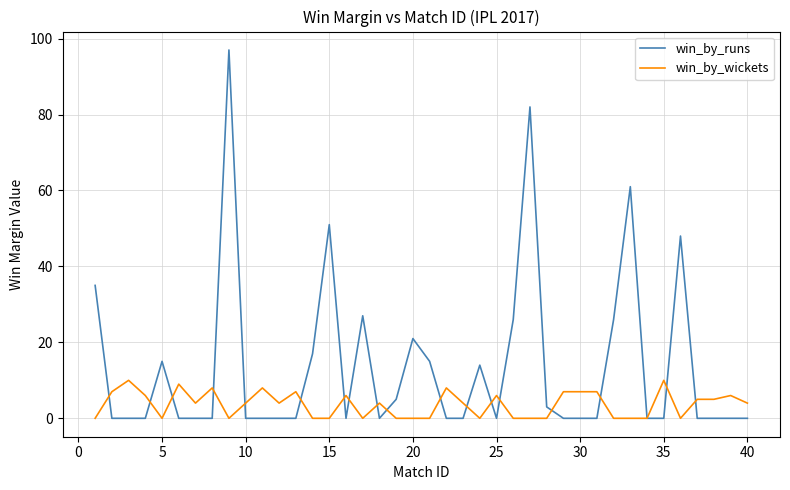

Which series has the widest spread of values?

win_by_runs